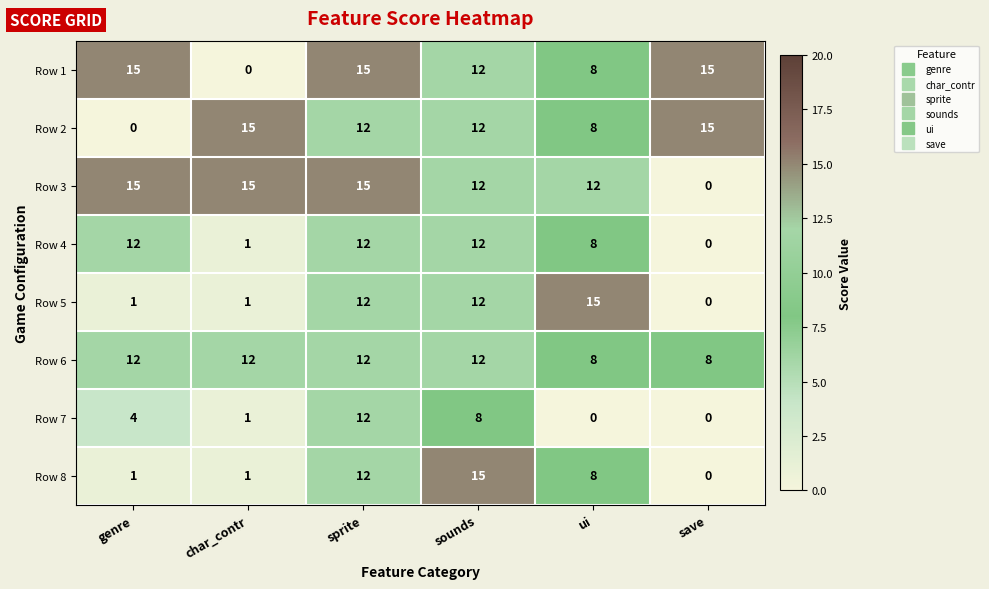

The value of Row 6 at char_contr is 19. True or false?

False